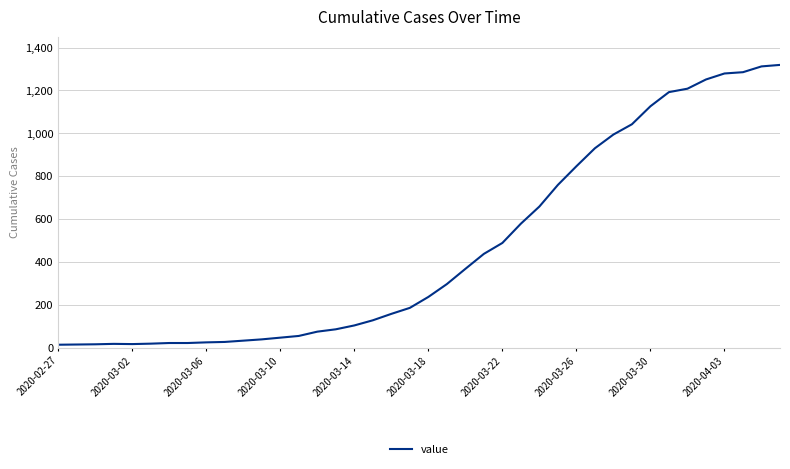

What is the greatest value displayed?

1319